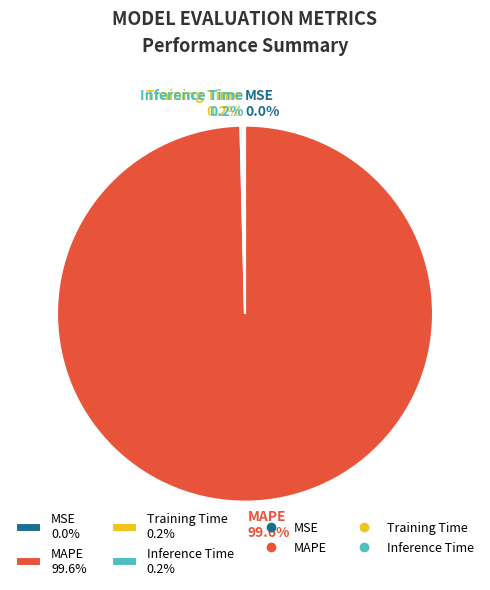

What portion of the pie excludes MAPE 99.6%?

0.4%